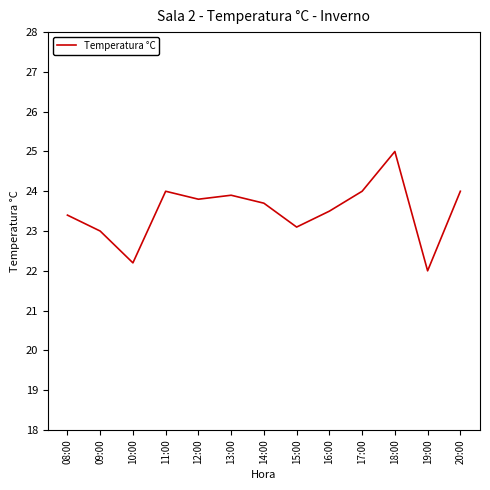

What value does the data have at 08:00?

23.4